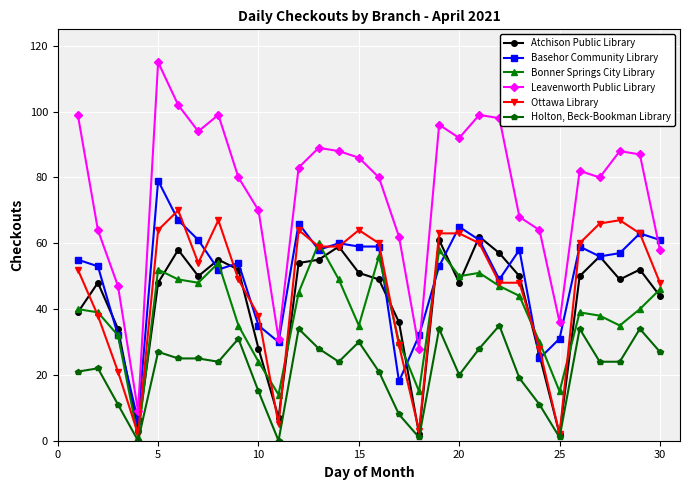

Which series has the largest range (max minus min)?

Leavenworth Public Library